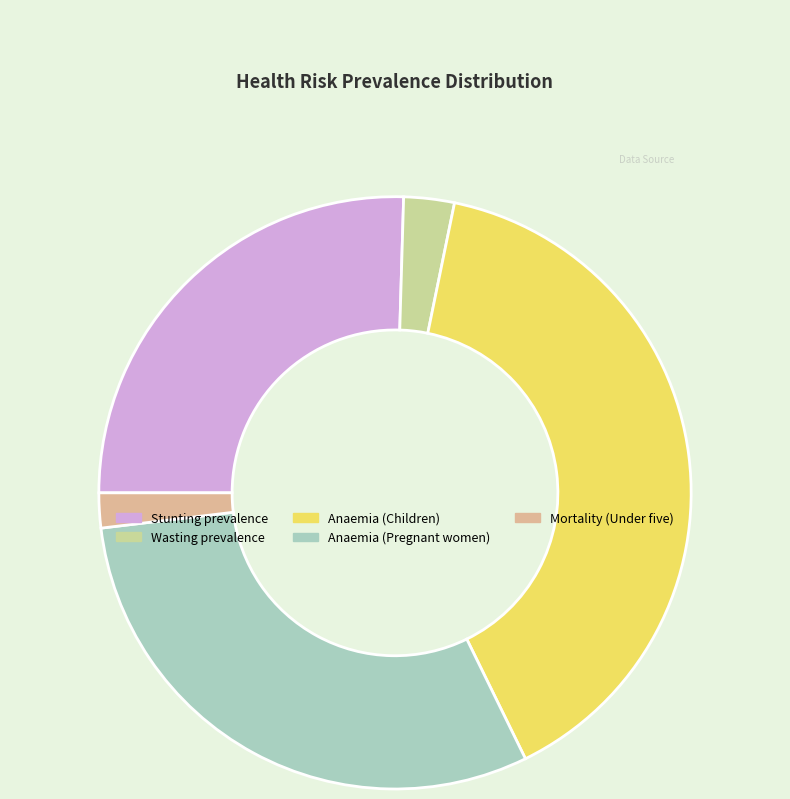

What is the smallest slice in the pie chart?

Mortality (Under five)